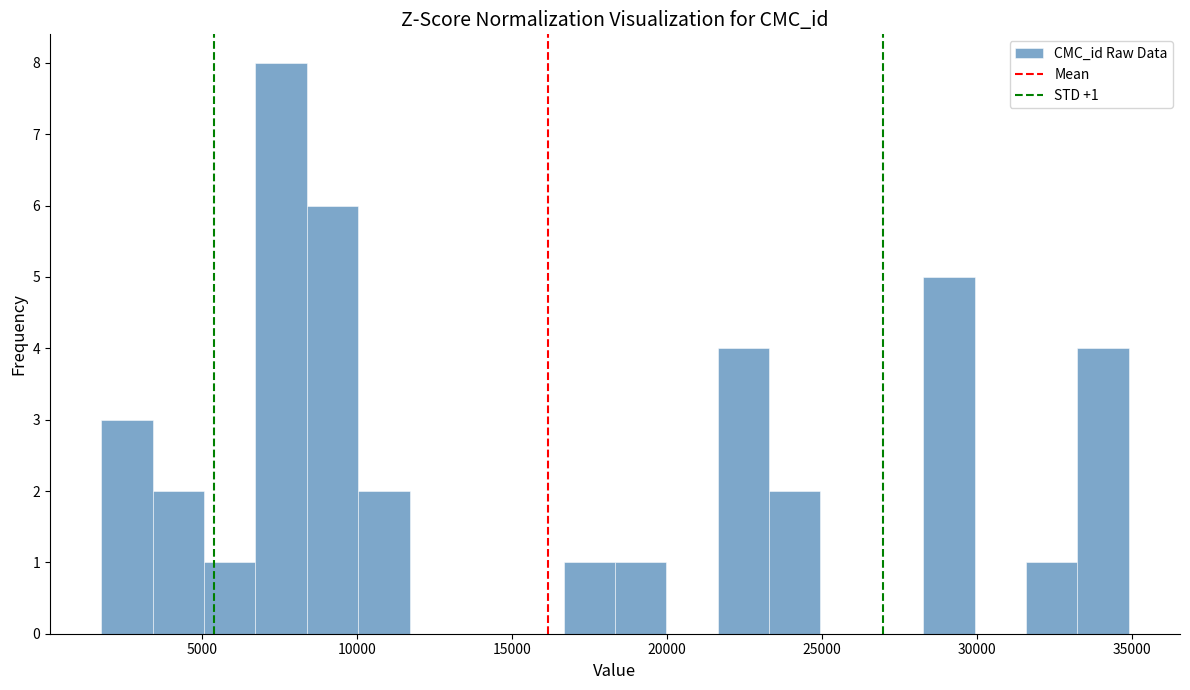

Around what value on the x-axis is the tallest bar? Give the approximate position of its centre, as read against the axis.

7500